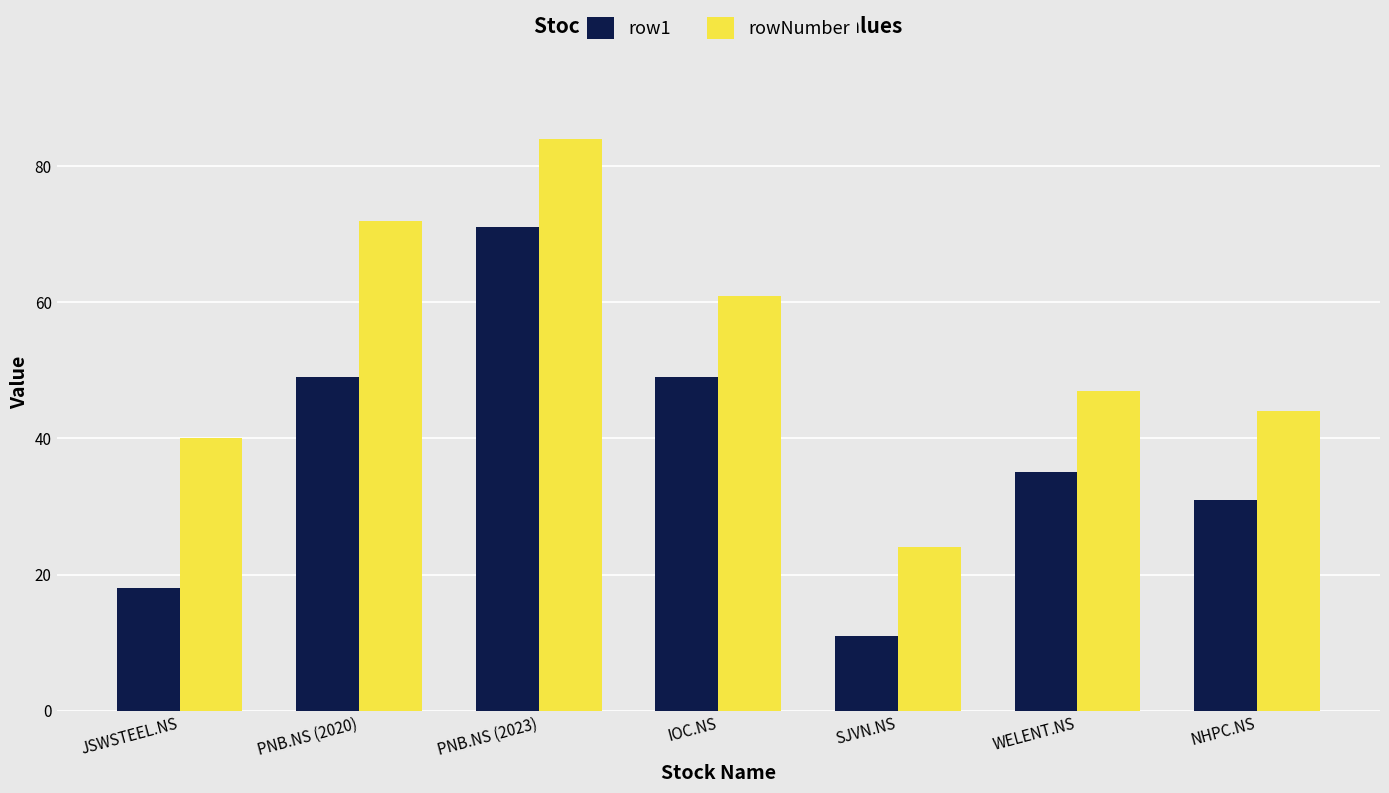

What are all the series names shown in the legend?

row1, rowNumber